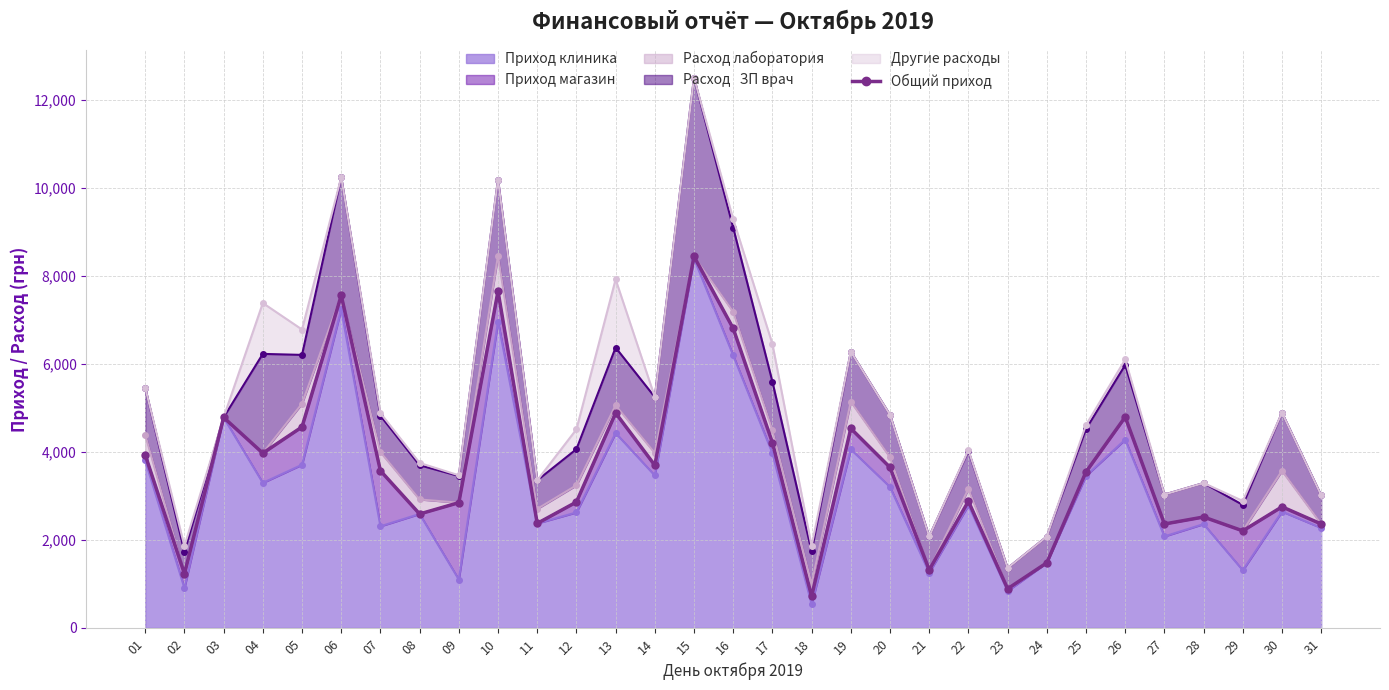

What value does the data have at 27?

2362